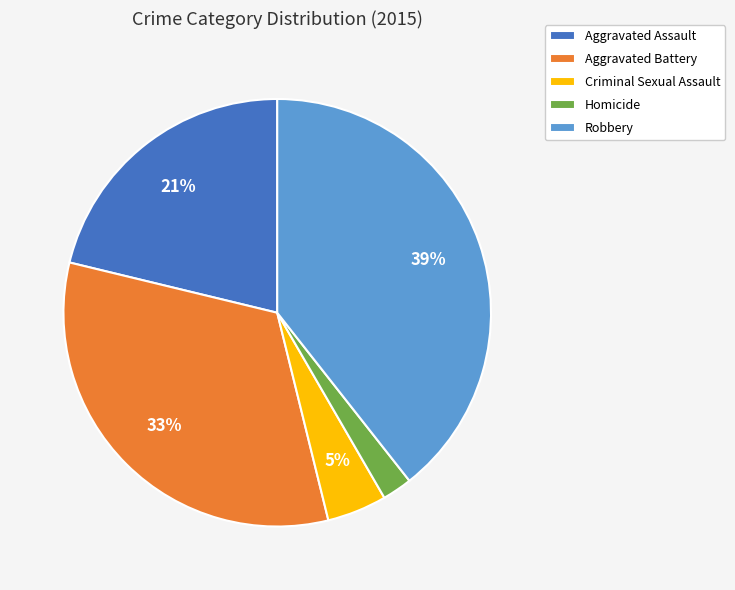

To the nearest percent, what portion does Aggravated Battery represent?

33%